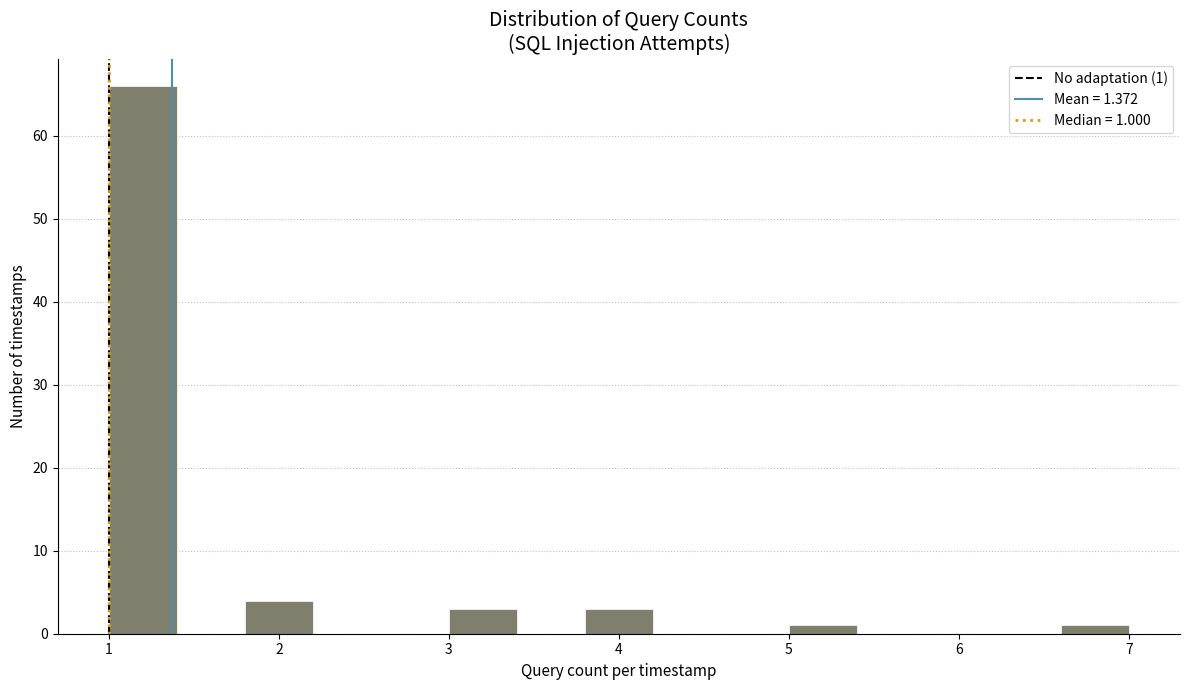

Which range on the x-axis has the tallest bar?

1.0 to 1.4